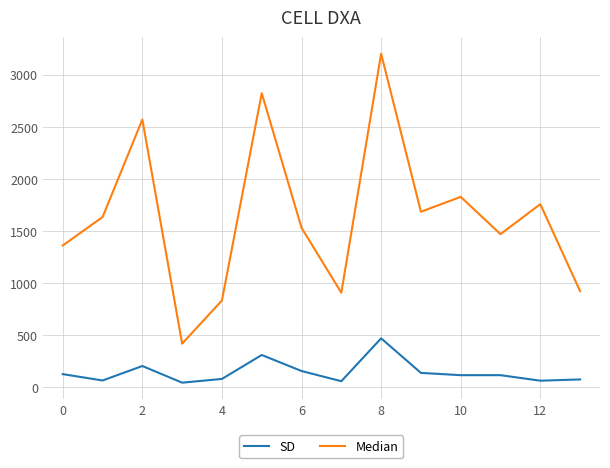

List the series in order of their overall mean, highest first.

Median, SD